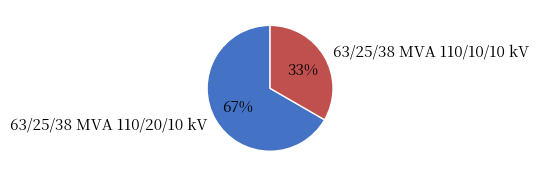

Is 63/25/38 MVA 110/10/10 kV the majority of the pie?

No